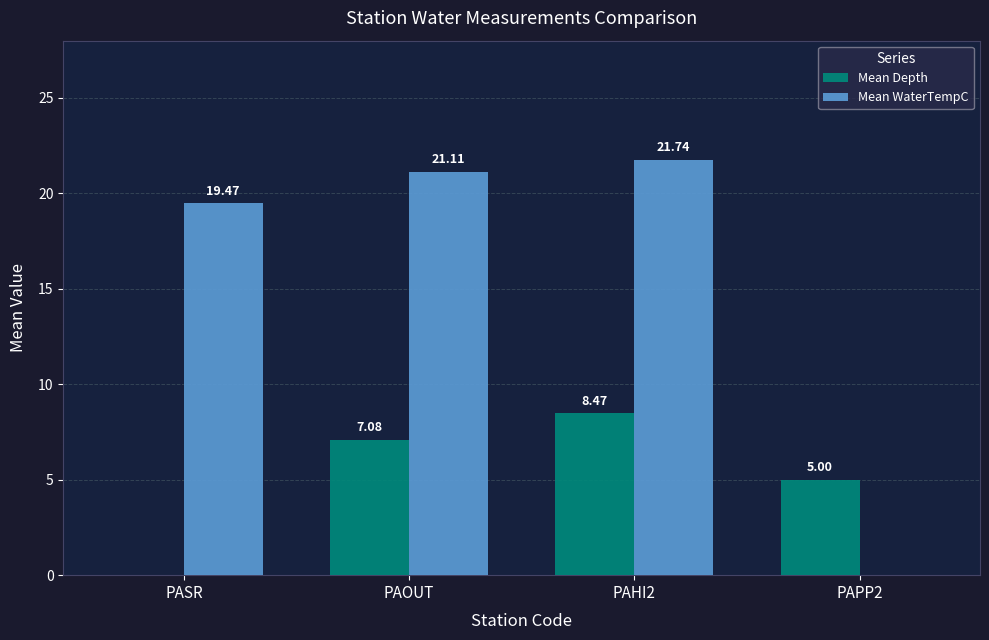

What value does the Mean WaterTempC series have at PAHI2?

21.7